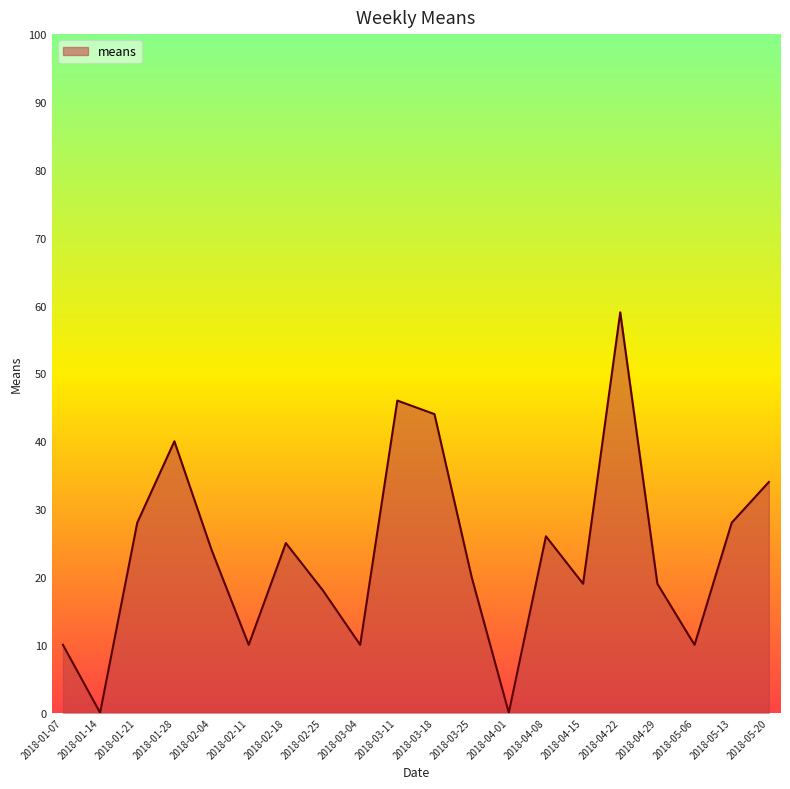

How many distinct data groups are displayed?

1